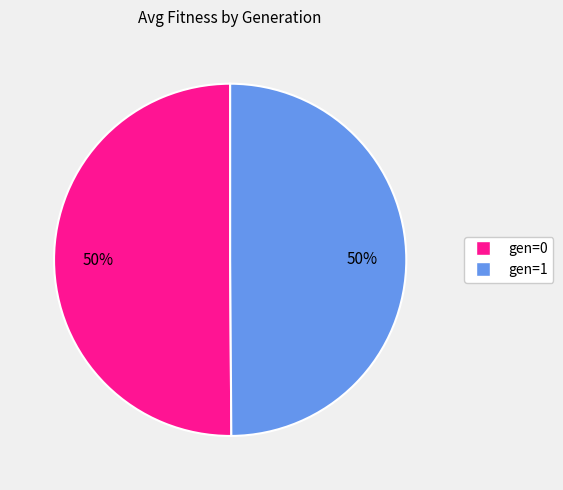

What percentage is the gen=1 slice, to the nearest percent?

50%